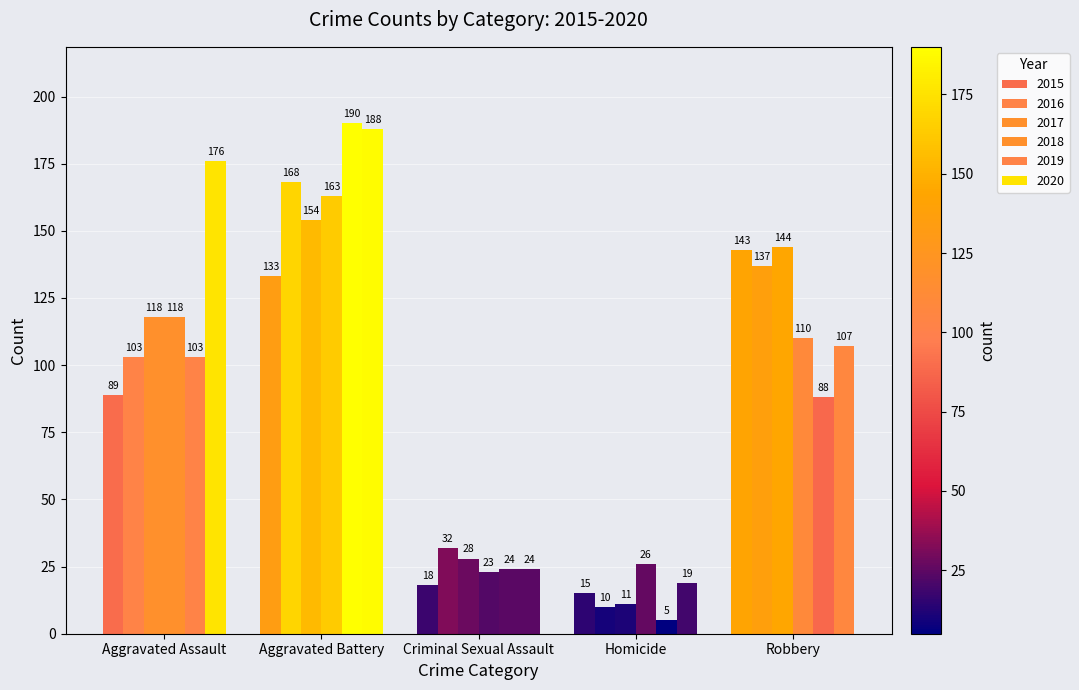

At Criminal Sexual Assault, list the series in order from smallest to largest.

2015, 2018, 2019, 2020, 2017, 2016